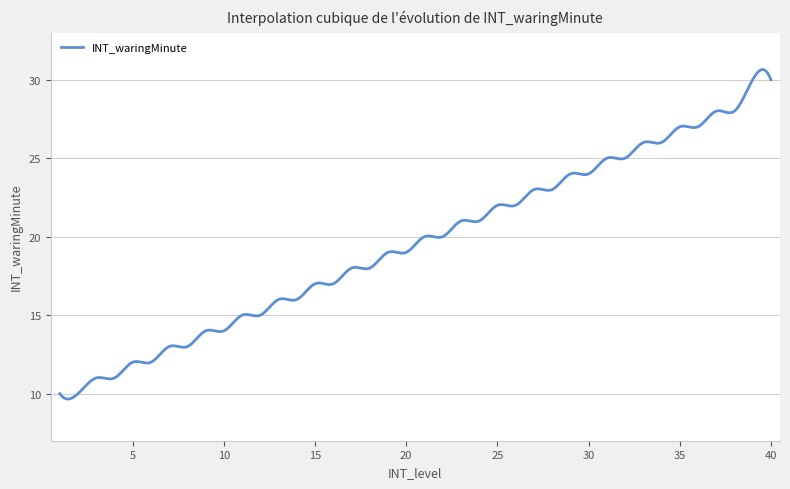

Count the number of data series in this chart.

1